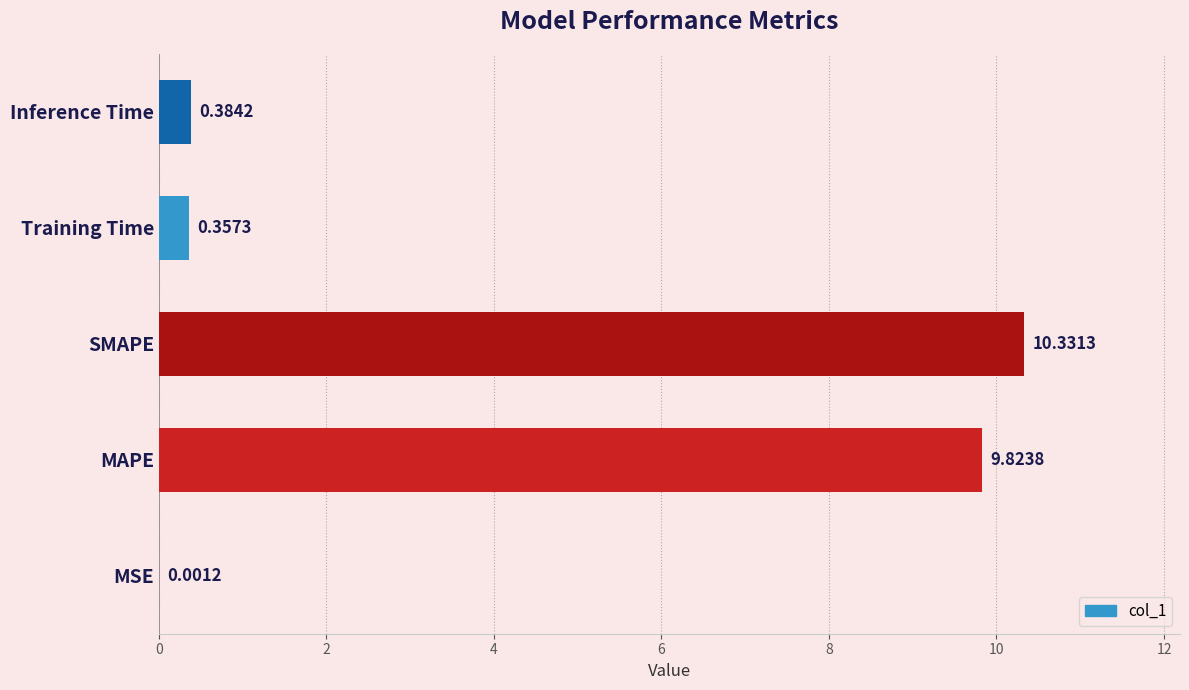

Which has a higher value, MSE or SMAPE?

SMAPE